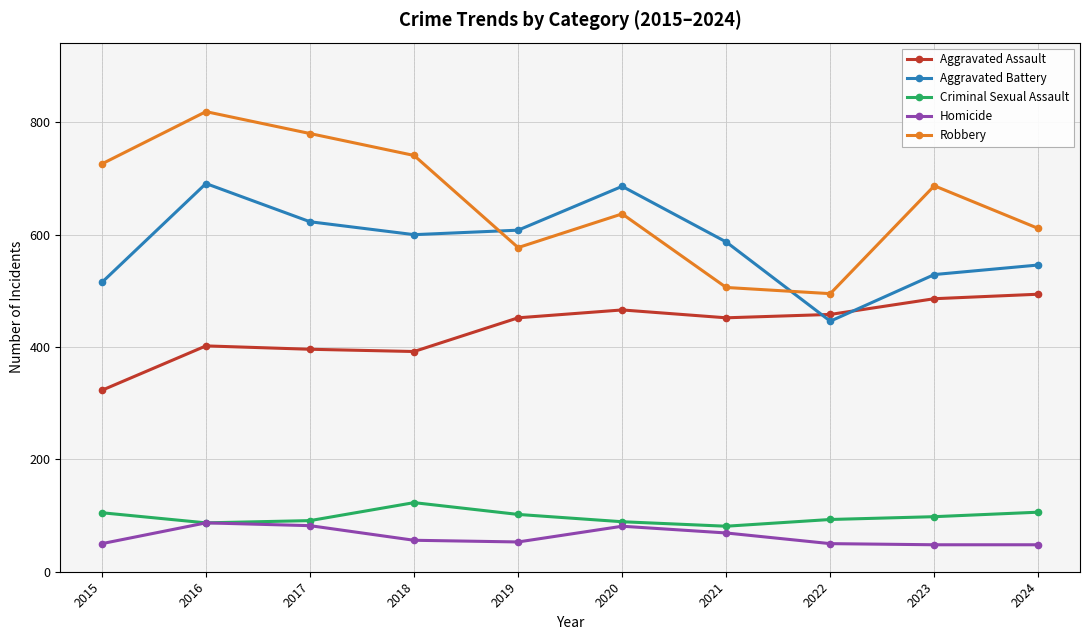

How many values in the Criminal Sexual Assault series are below 98?

5